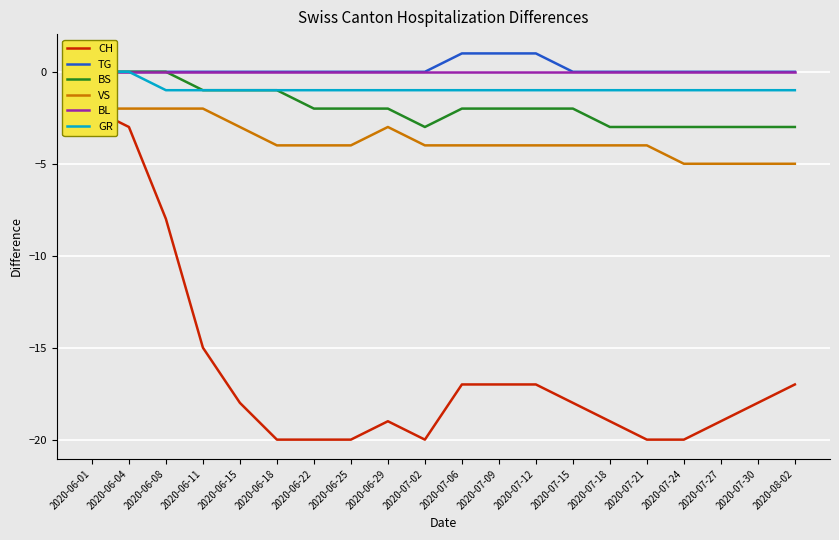

What are all the series names shown in the legend?

CH, TG, BS, VS, BL, GR